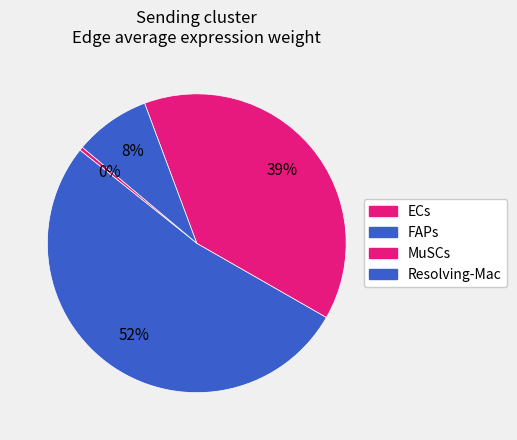

What percentage is the FAPs slice, to the nearest percent?

52%